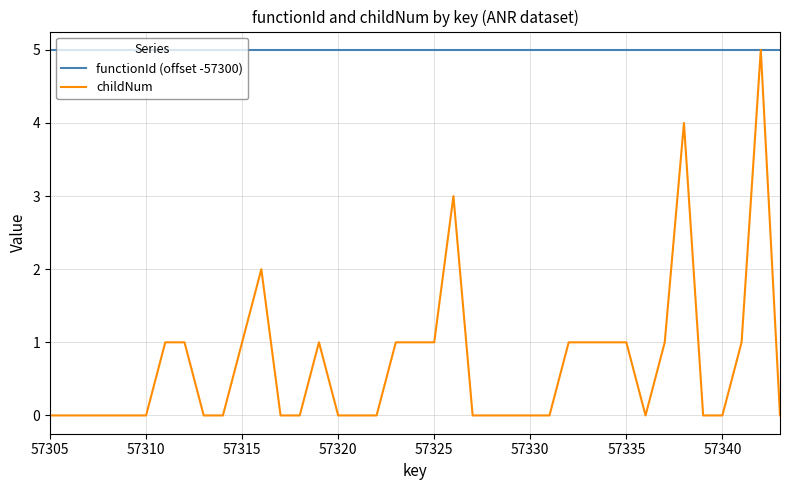

List the series in order of their overall mean, highest first.

functionId (offset -57300), childNum